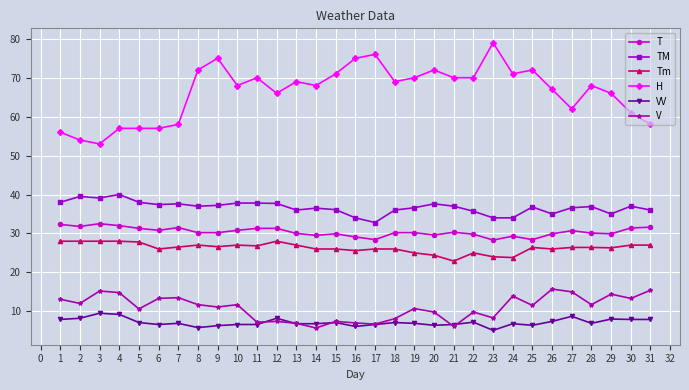

True or false: TM has more than 1 points higher than both neighbors.

True